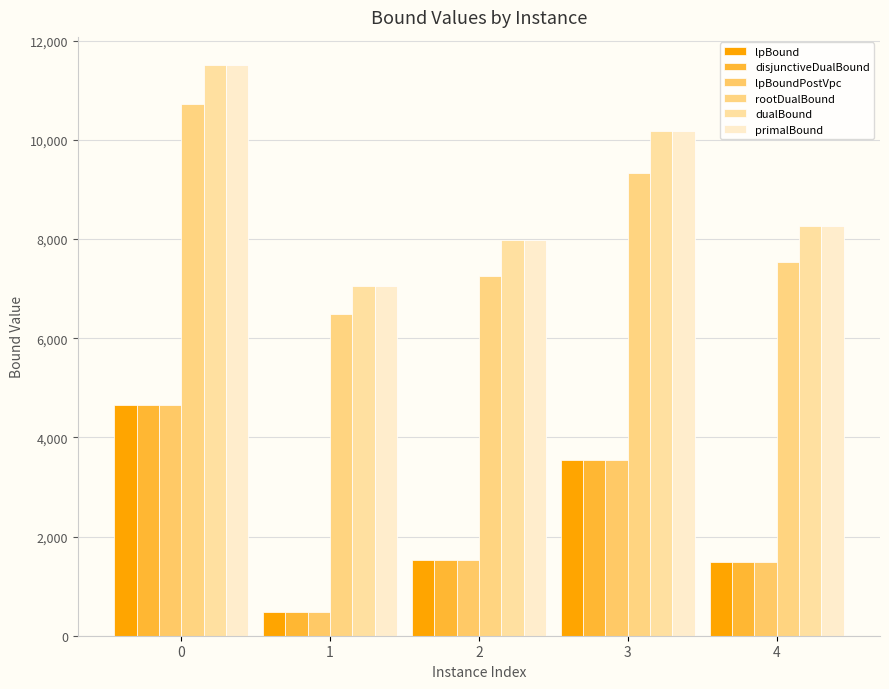

At which label is disjunctiveDualBound closest to 2568?

3